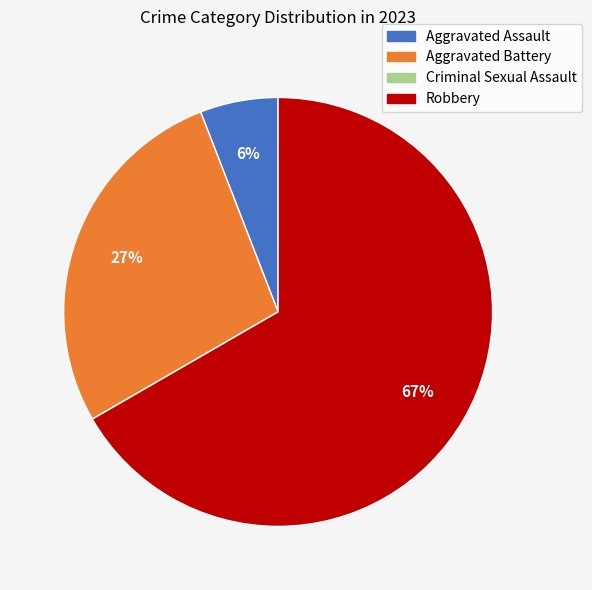

Does any single category account for the majority?

Yes